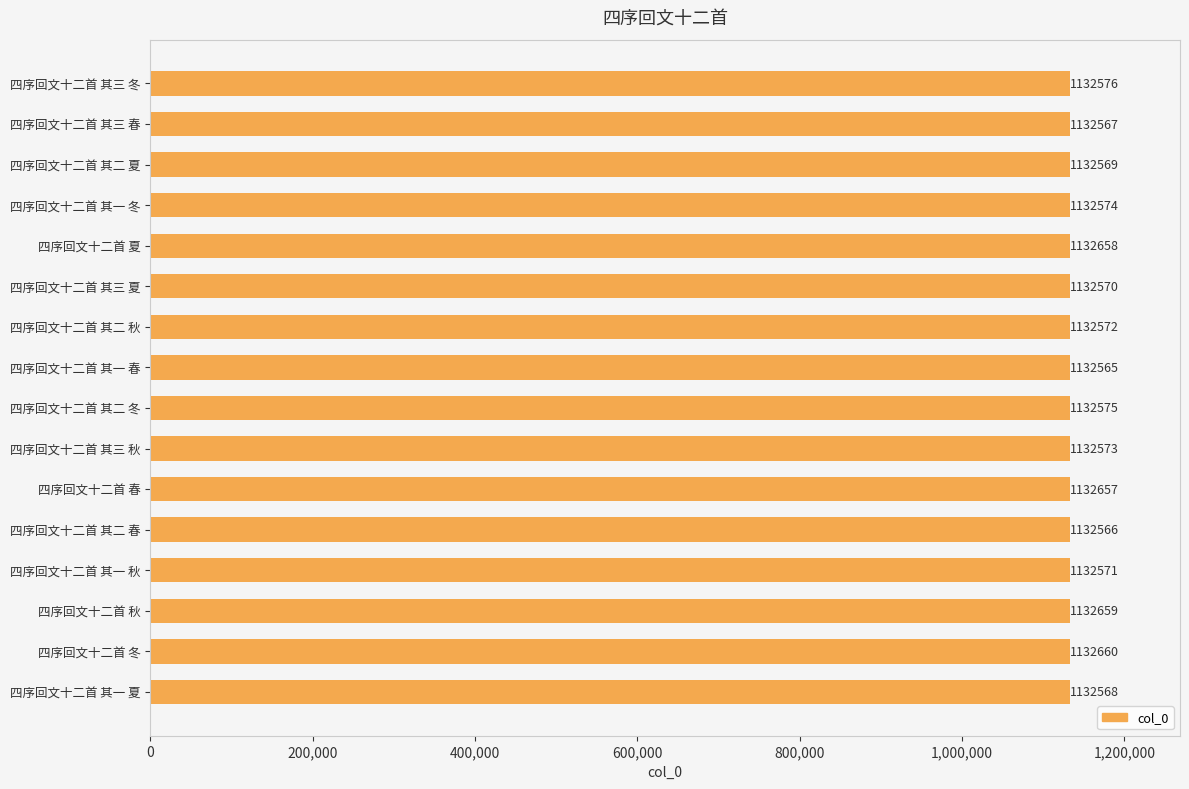

The chart shows a value of 1132567 at 四序回文十二首 其三 春. True or false?

True